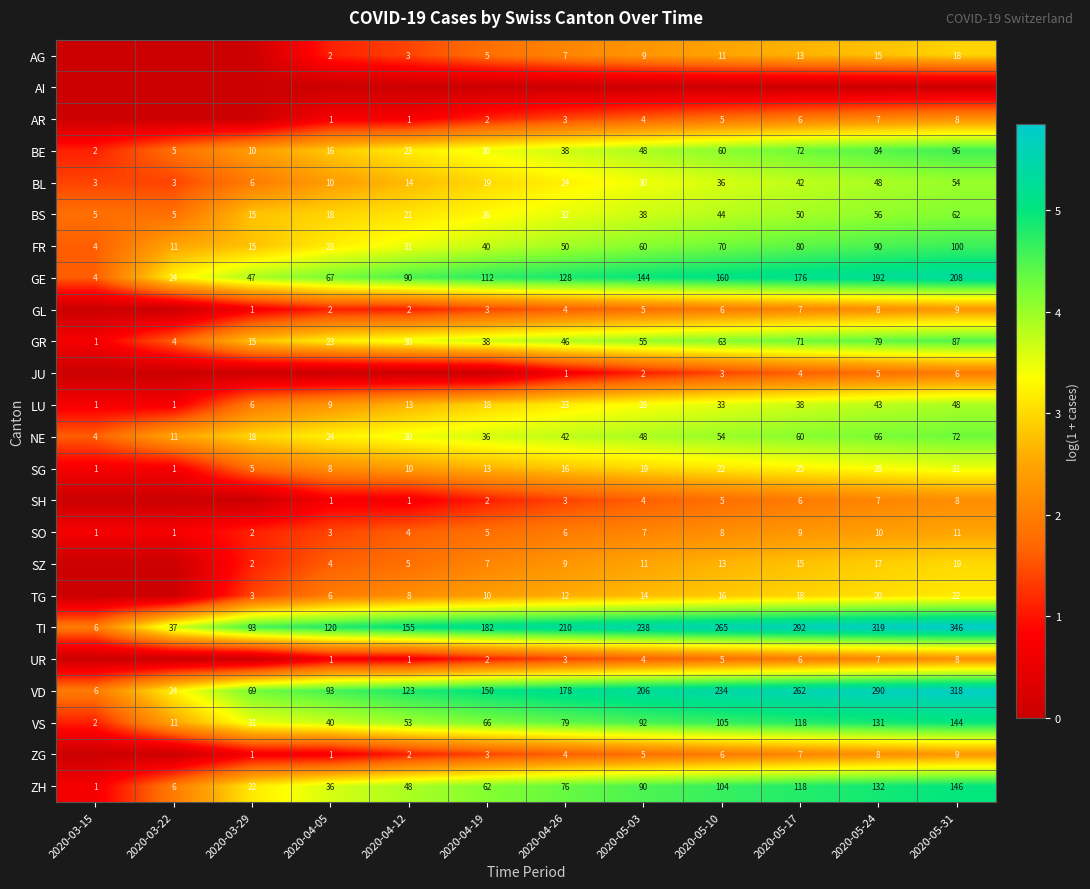

What is the spread (max minus min) of values at 2020-04-19?

5.2